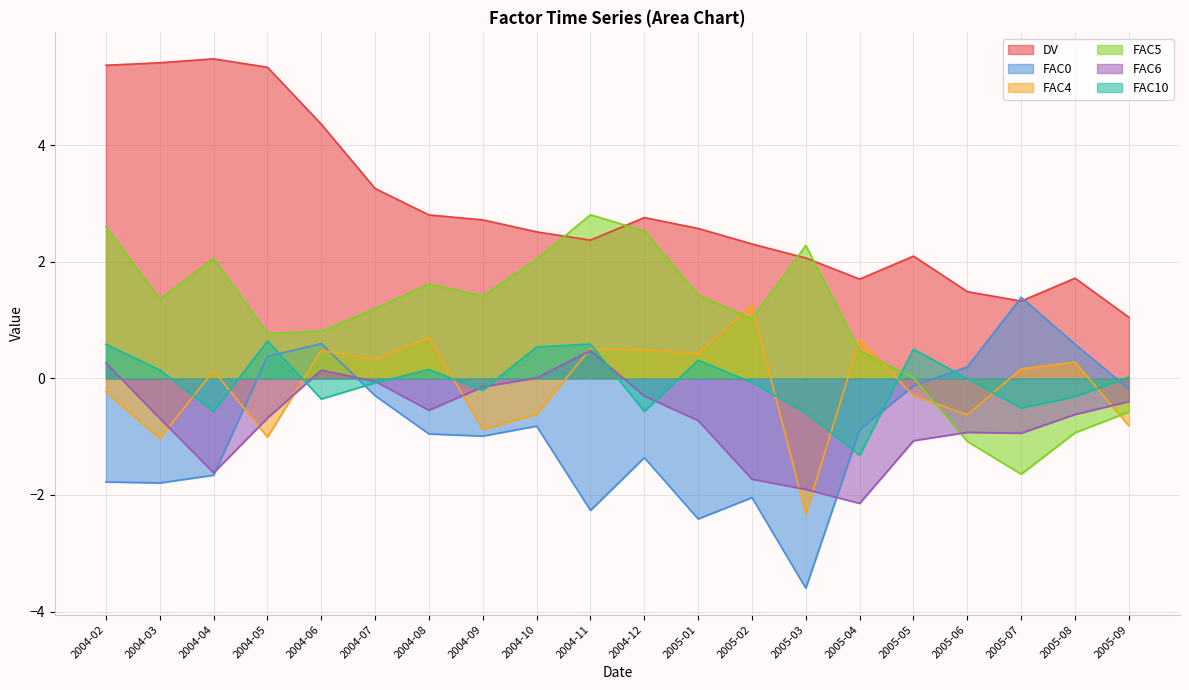

At 2004-03, list the series in order from largest to smallest.

DV, FAC5, FAC10, FAC6, FAC4, FAC0